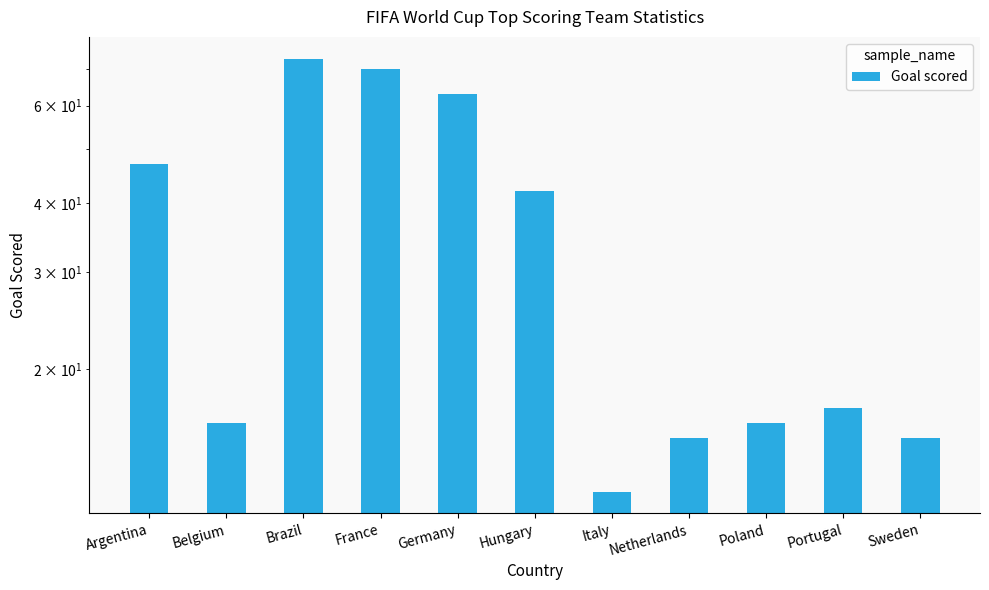

What is the maximum value shown in the chart?

73